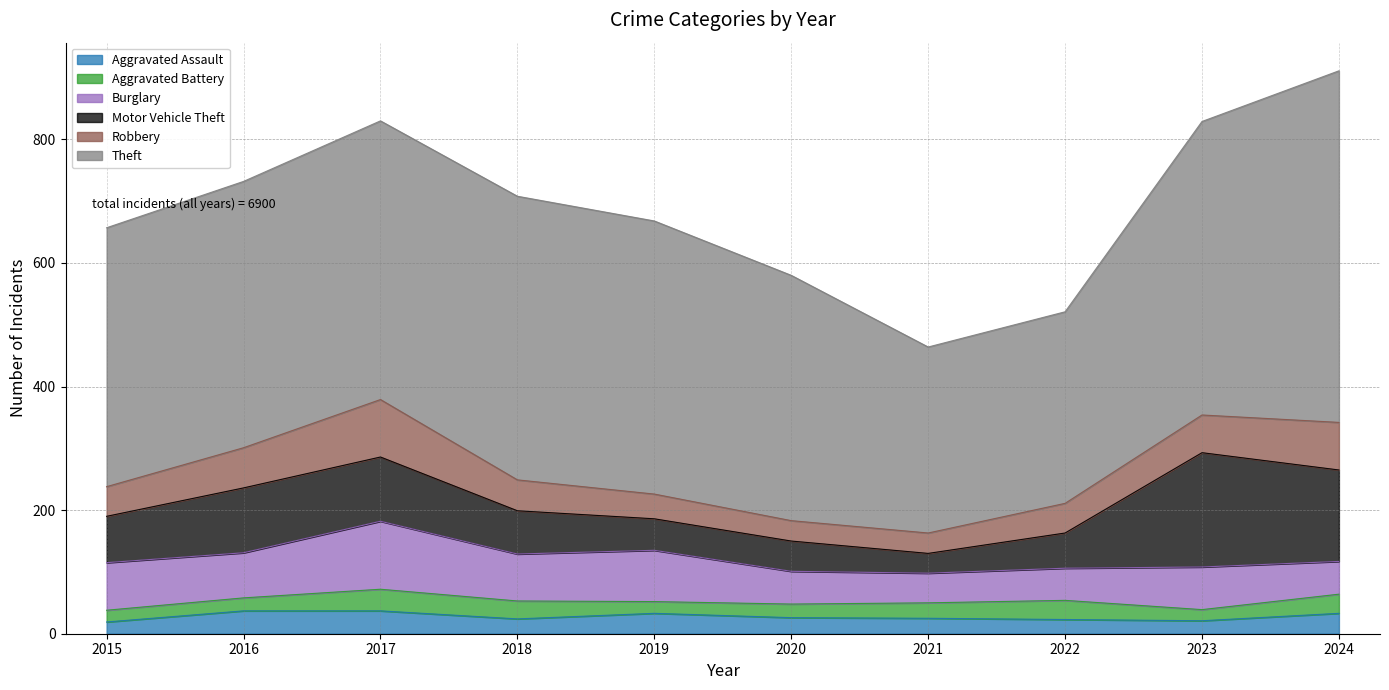

True or false: Theft and Burglary cross at least once.

False